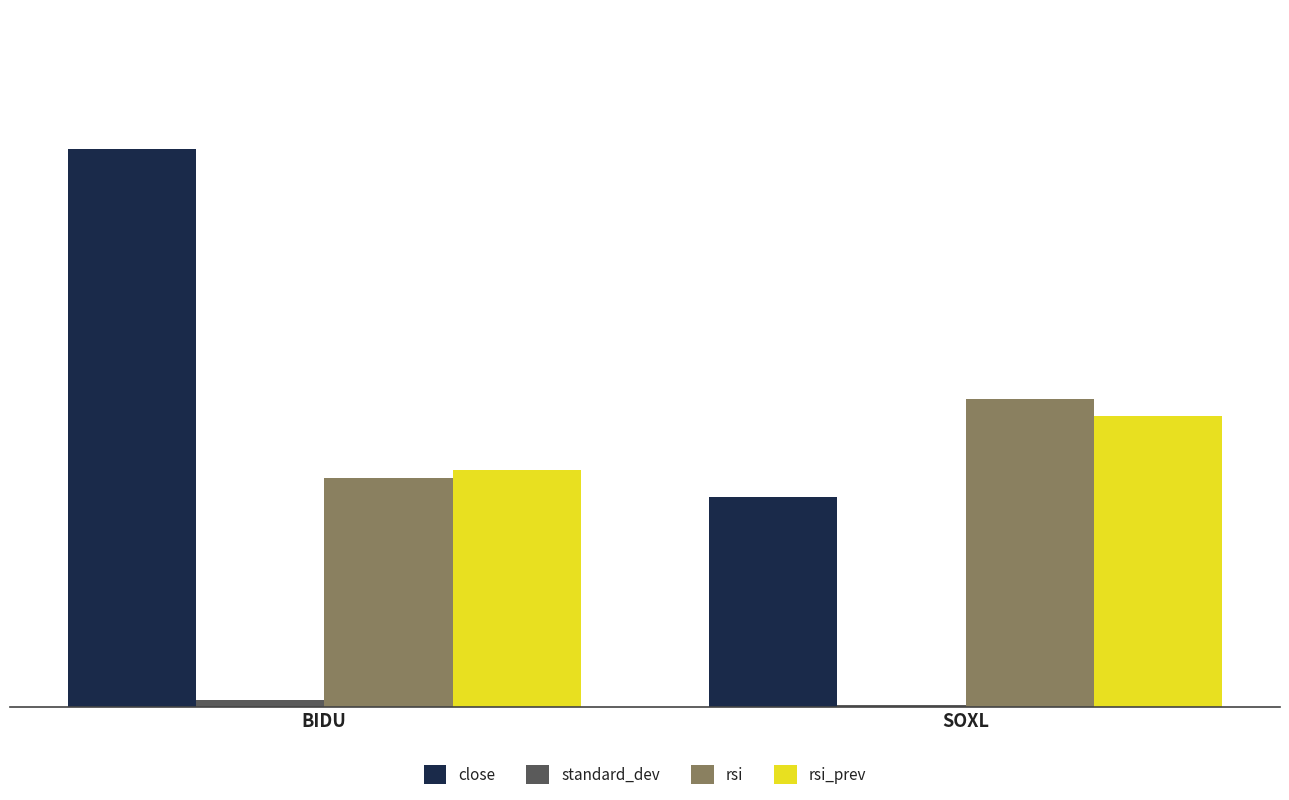

Which series has the largest total across all categories?

close